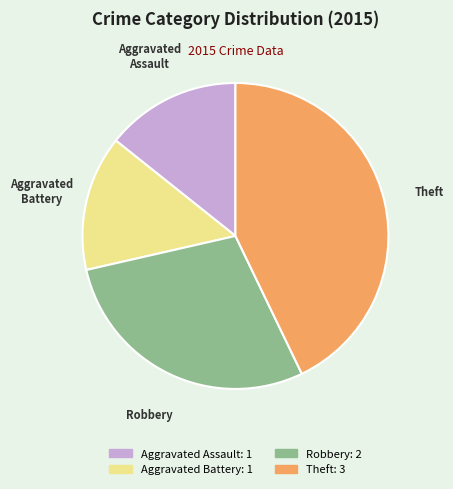

Count the number of slices in the pie.

4